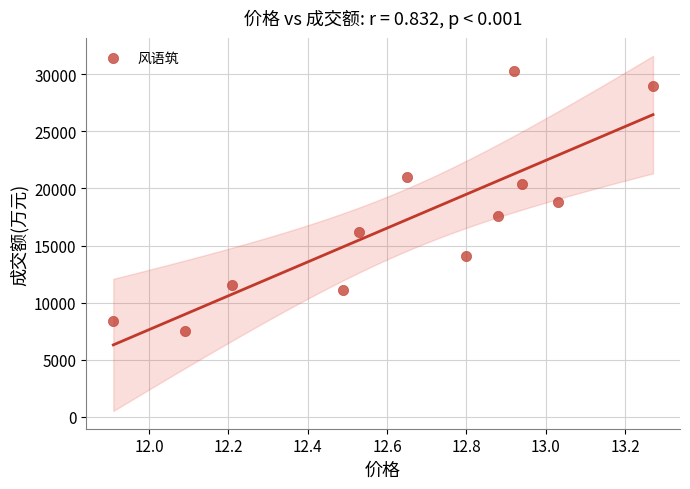

What is the range of Y values (max minus min)?

22736